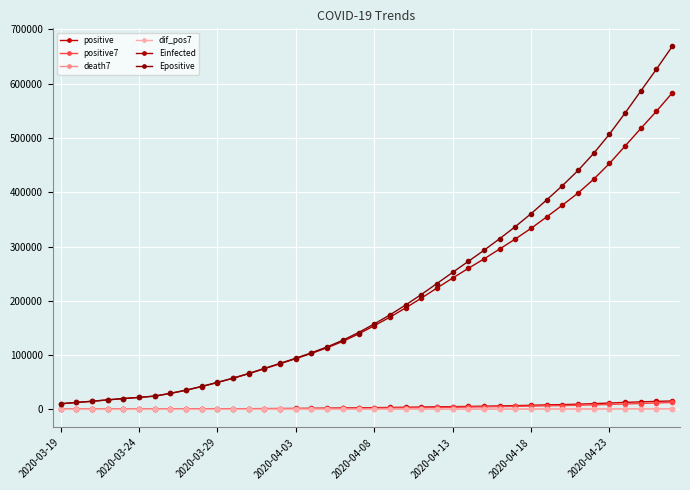

Where is the first local maximum for dif_pos7?

2020-04-03